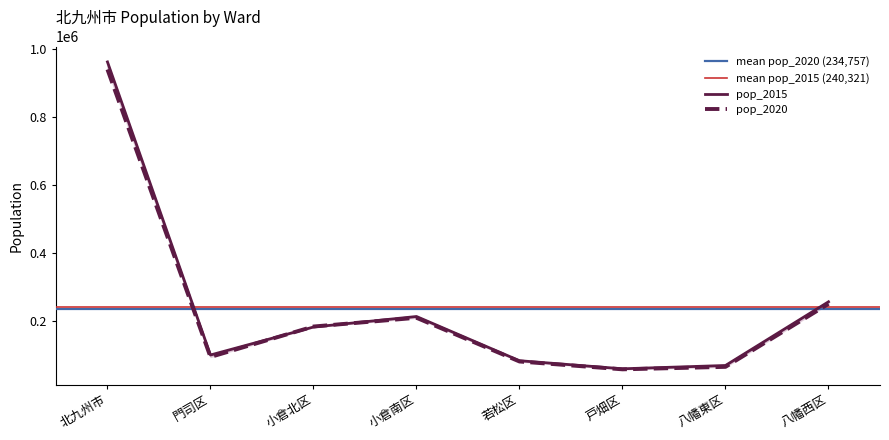

Reading left to right, what are all the values shown in this chart?

pop_2020: 939029	93842	183407	209028	80533	57494	64792	249933
pop_2015: 961286	99637	181878	212850	82877	59116	68844	256084